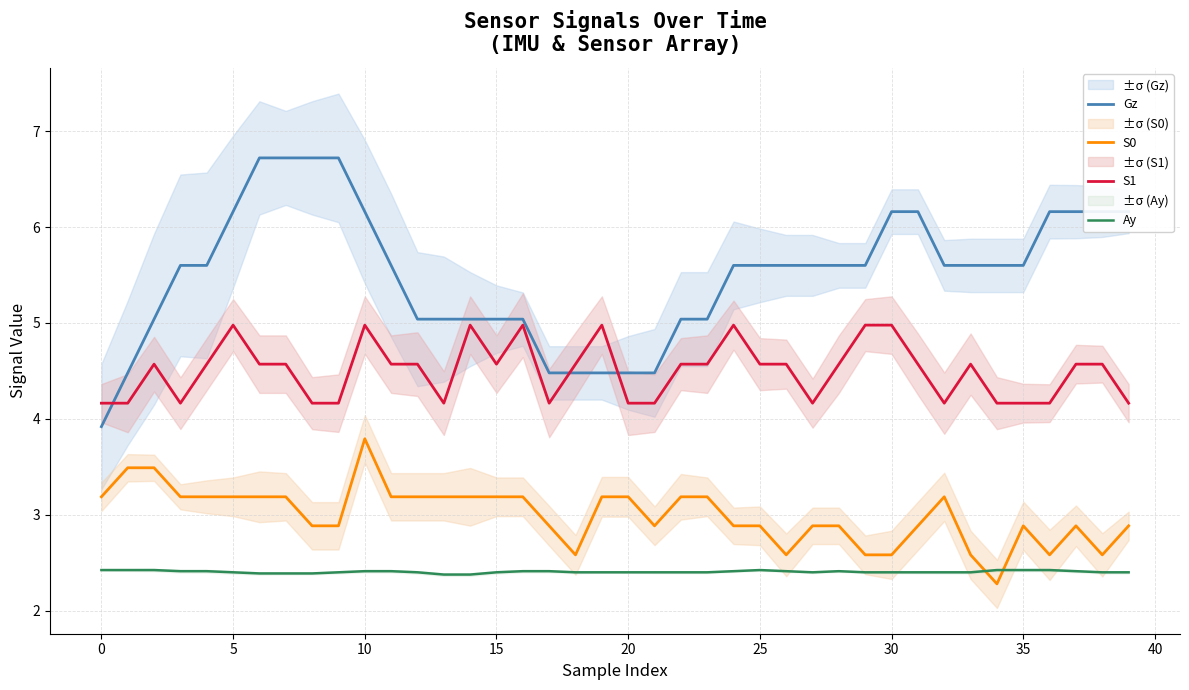

What is the label of the 14th point from the right?

26